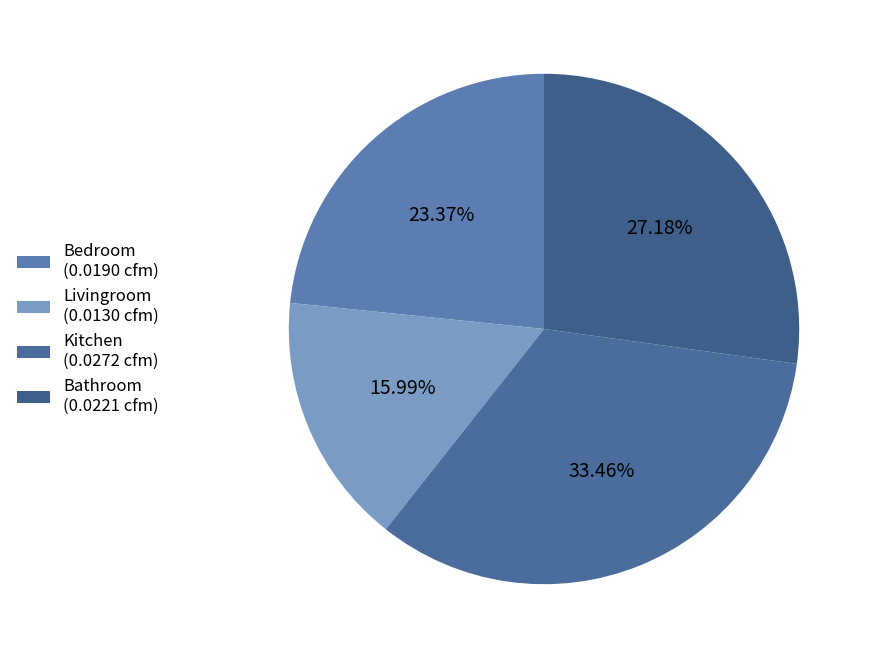

To the nearest percent, what is the combined percentage of Bathroom and Kitchen?

61%